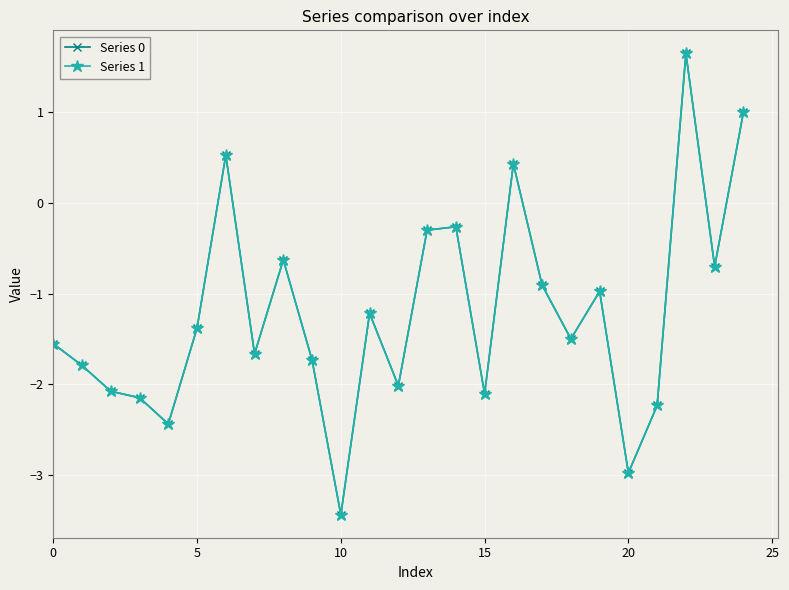

Which series has the largest range (max minus min)?

Series 1